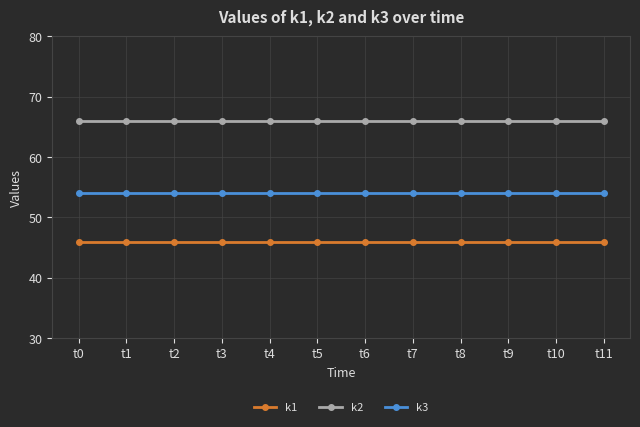

List the series in order of their peak value, highest first.

k2, k3, k1